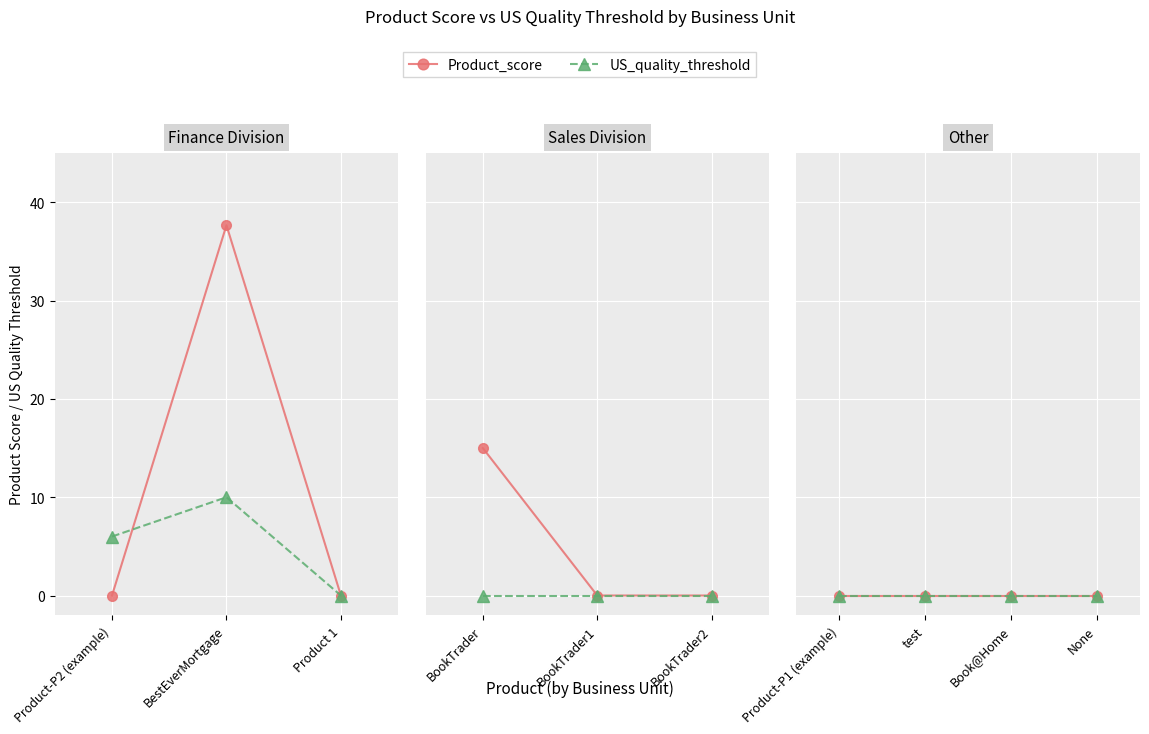

Count the US_quality_threshold values in the range 0 to 1.

8